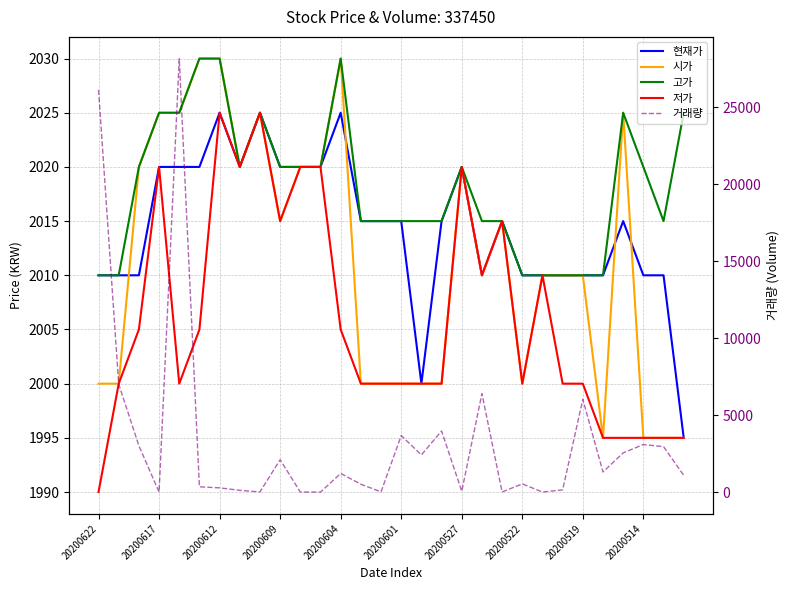

How many data points in 고가 are above 2020?

8